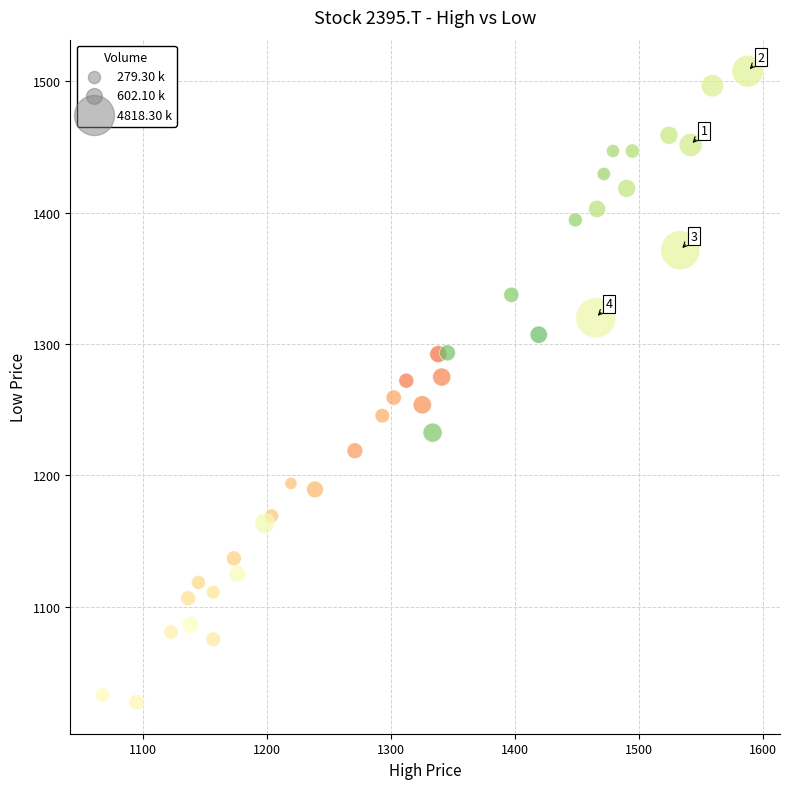

What is the range of X values (max minus min)?

520.1